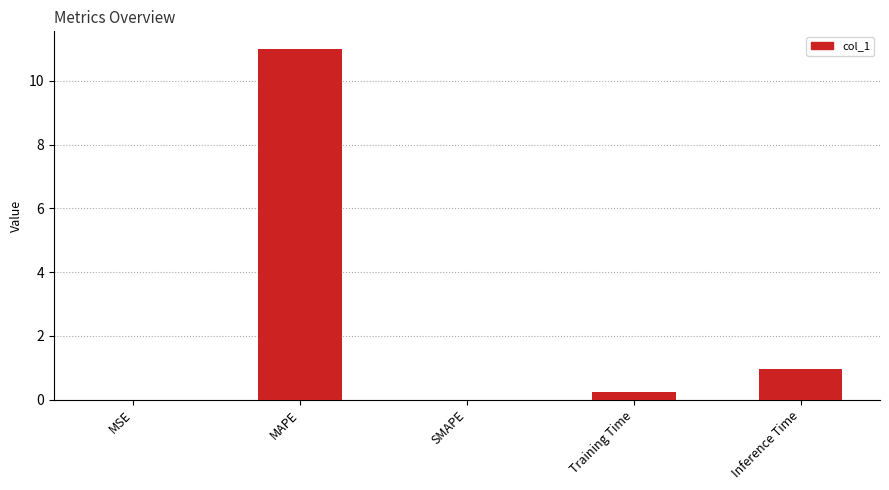

At which category does the chart reach its peak across all series?

MAPE